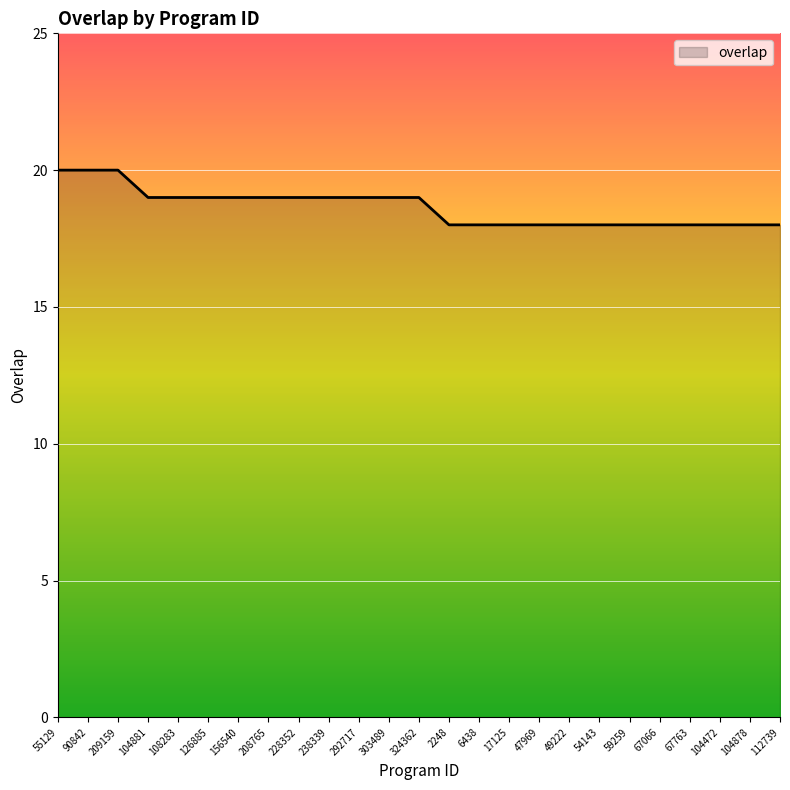

Is it true that the value at 2248 is 10?

False